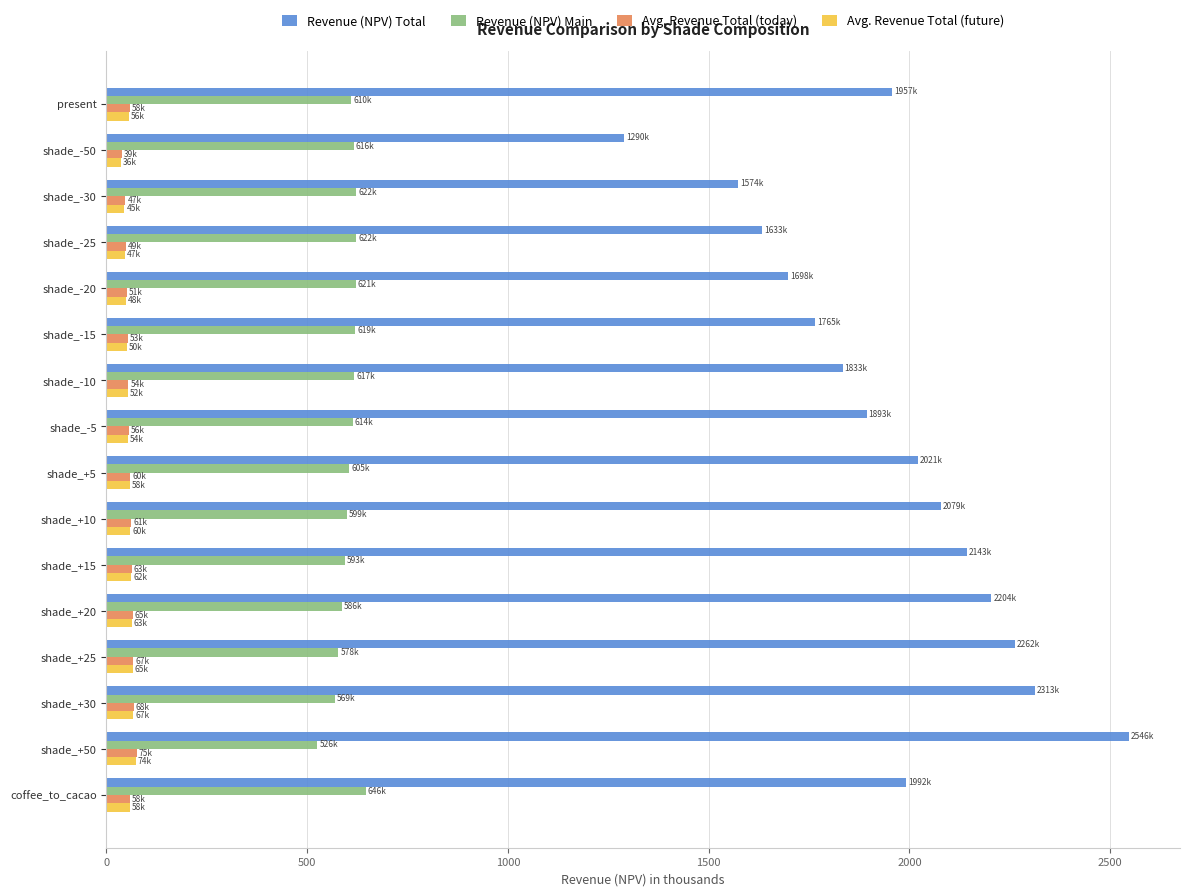

Which series has the largest total across all categories?

Revenue (NPV) Total